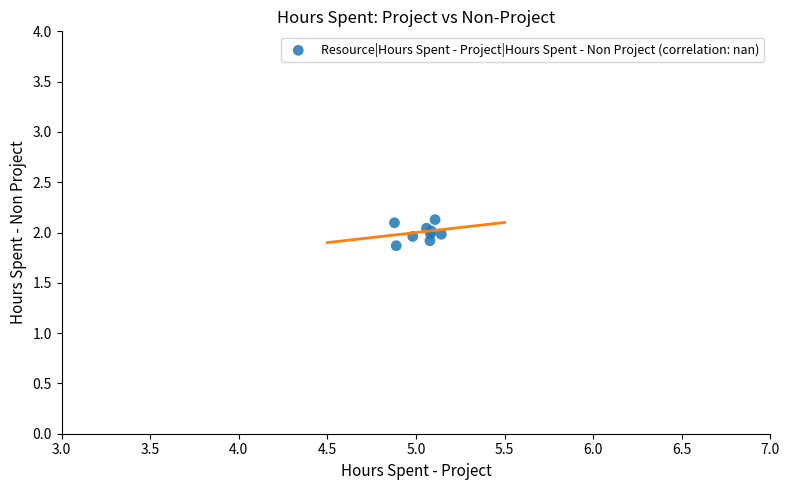

What Y value in the scatter plot is closest to 1?

1.9